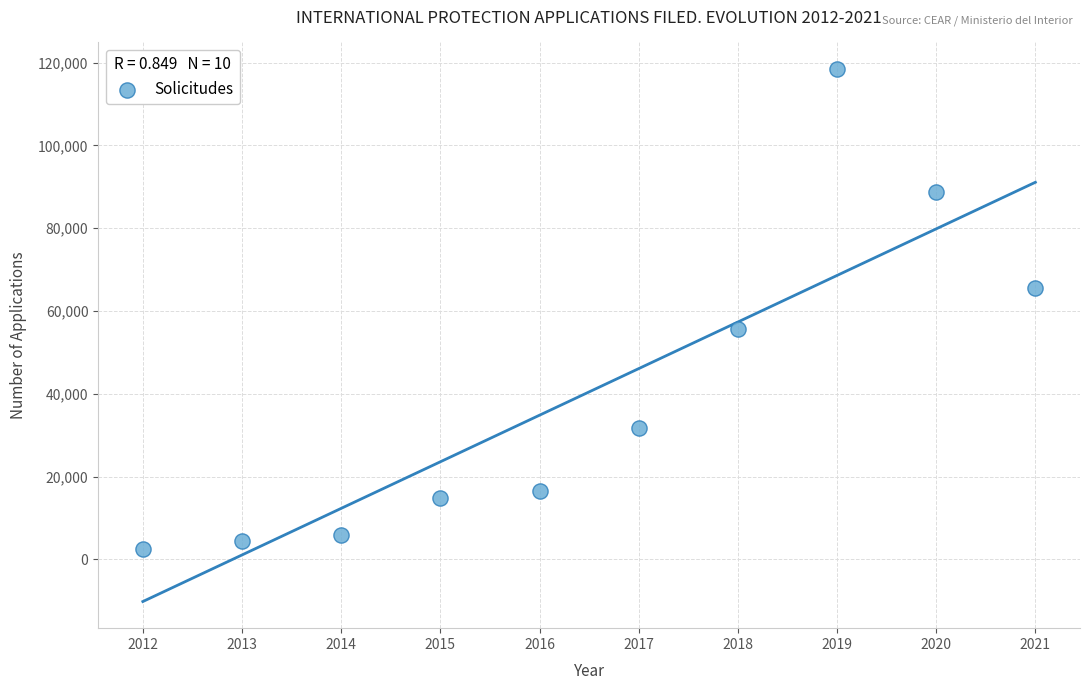

What is the range of X values (max minus min)?

9